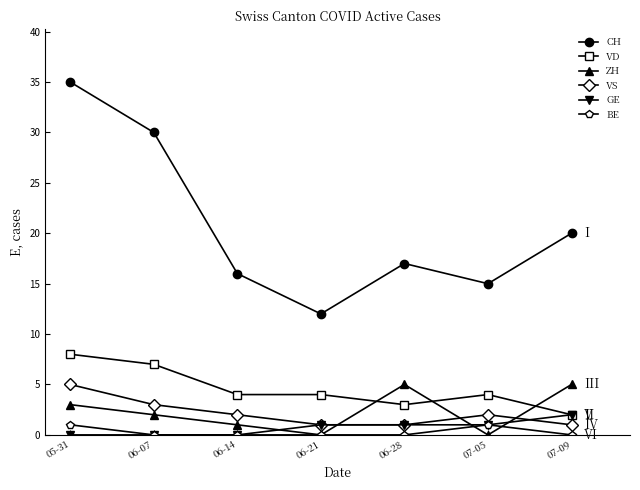

Is this an area chart (filled region under the line)?

No